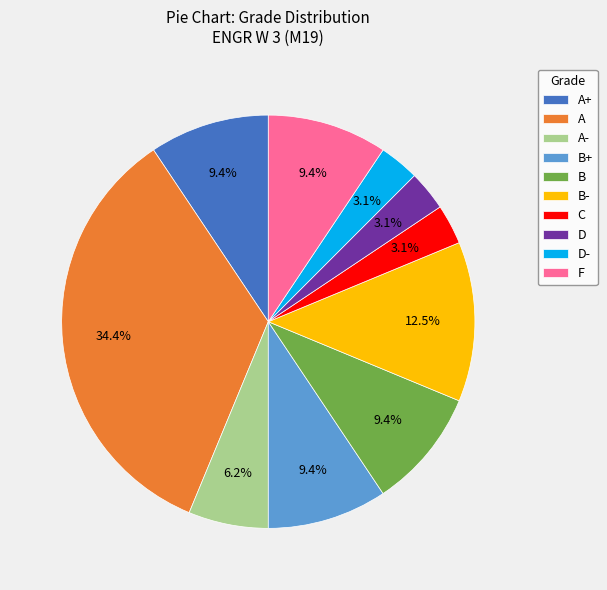

True or false: B- accounts for 26% of the total.

False